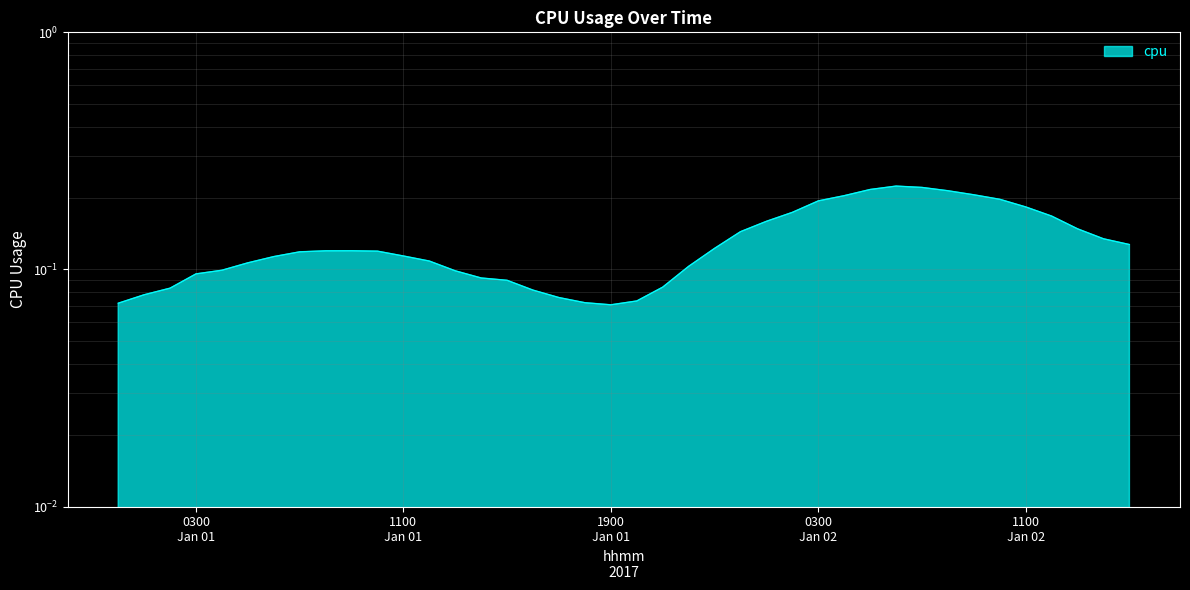

List the labels in order of value, largest first.

2017-01-02 06:00:00, 2017-01-02 07:00:00, 2017-01-02 05:00:00, 2017-01-02 08:00:00, 2017-01-02 09:00:00, 2017-01-02 04:00:00, 2017-01-02 10:00:00, 2017-01-02 03:00:00, 2017-01-02 11:00:00, 2017-01-02 02:00:00, 2017-01-02 12:00:00, 2017-01-02 01:00:00, 2017-01-02 13:00:00, 2017-01-02 00:00:00, 2017-01-02 14:00:00, 2017-01-02 15:00:00, 2017-01-01 23:00:00, 2017-01-01 09:00:00, 2017-01-01 08:00:00, 2017-01-01 10:00:00, 2017-01-01 07:00:00, 2017-01-01 11:00:00, 2017-01-01 06:00:00, 2017-01-01 12:00:00, 2017-01-01 05:00:00, 2017-01-01 22:00:00, 2017-01-01 04:00:00, 2017-01-01 13:00:00, 2017-01-01 03:00:00, 2017-01-01 14:00:00, 2017-01-01 15:00:00, 2017-01-01 21:00:00, 2017-01-01 02:00:00, 2017-01-01 16:00:00, 2017-01-01 01:00:00, 2017-01-01 17:00:00, 2017-01-01 20:00:00, 2017-01-01 18:00:00, 2017-01-01 00:00:00, 2017-01-01 19:00:00